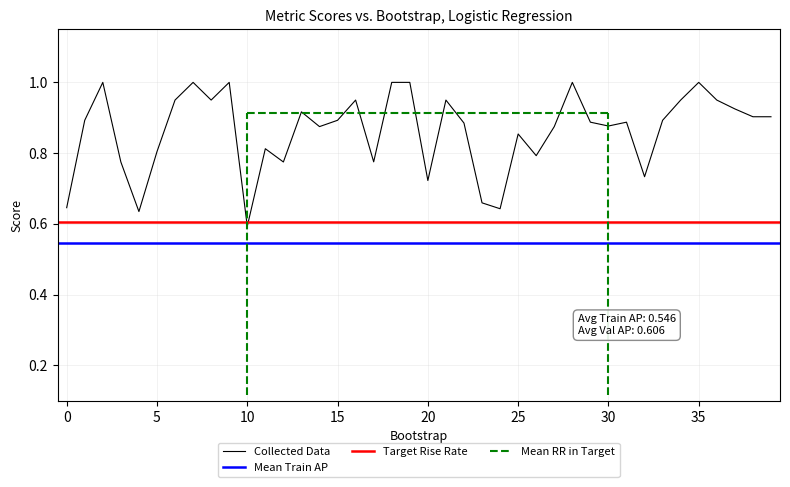

Is it true that test_average_precision equals 1.0 at 3?

False